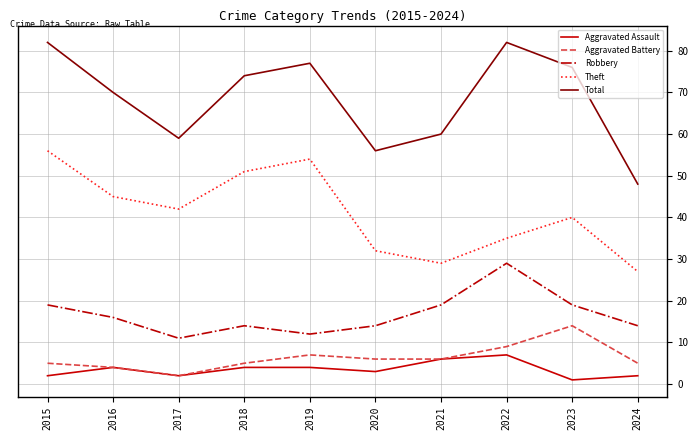

True or false: Total has a value of 74 at 2018.

True